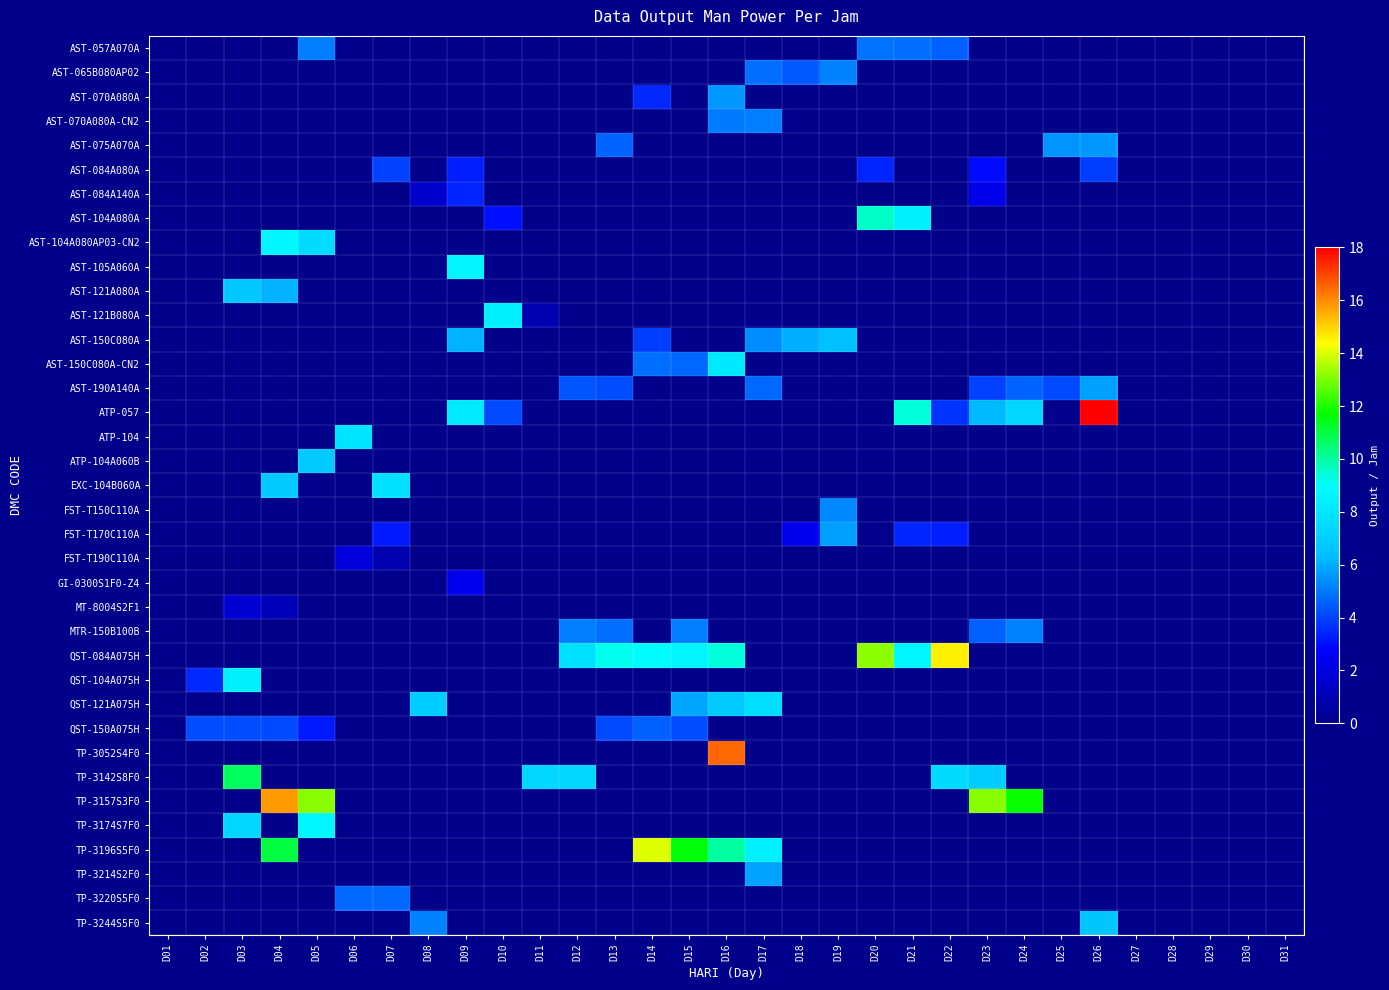

Which label corresponds to the largest value in the chart?

D26